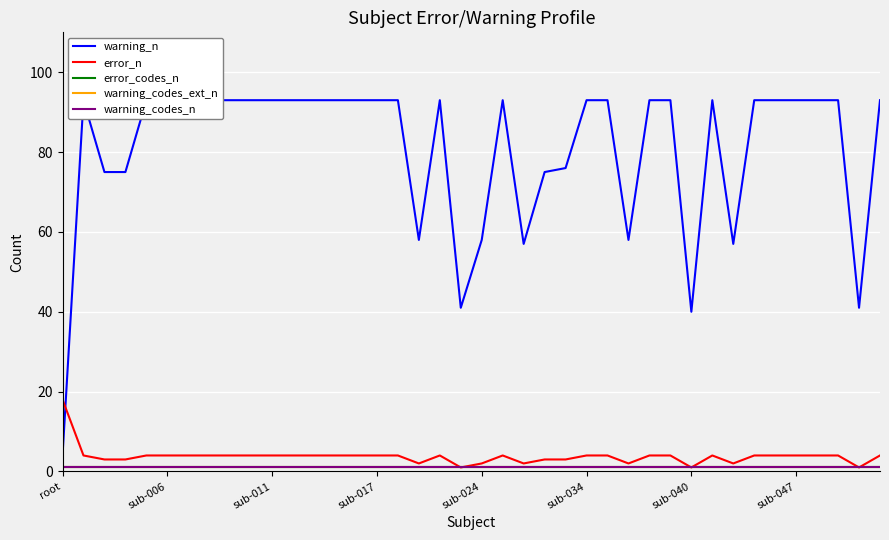

What is the maximum value for warning_n?

93